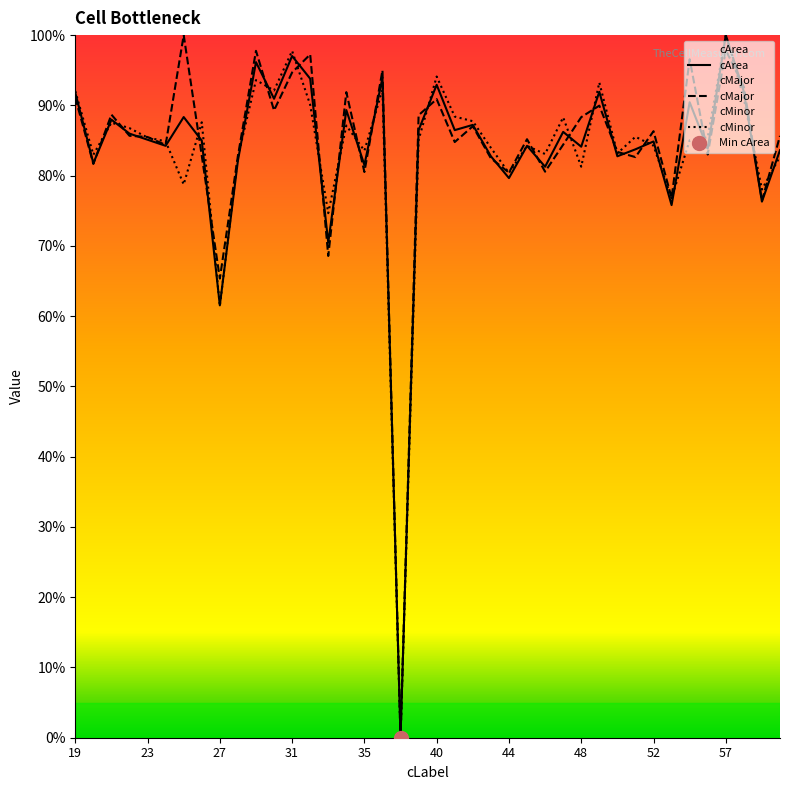

How many times do cArea and cMajor cross each other?

21